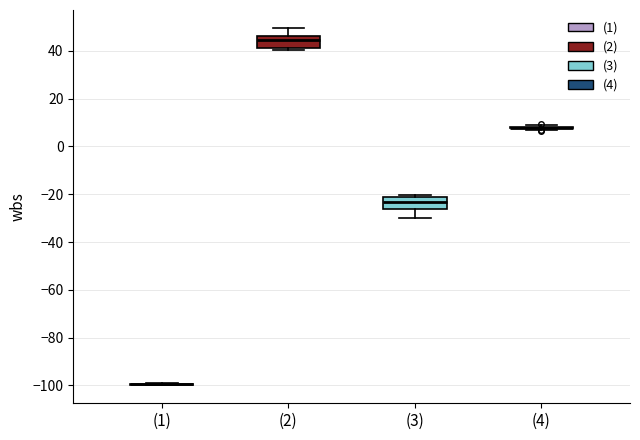

Where is the lower edge of the box for (2) on the y-axis? The values are not printed on the chart, so give them approximately, as read against the axis.

42